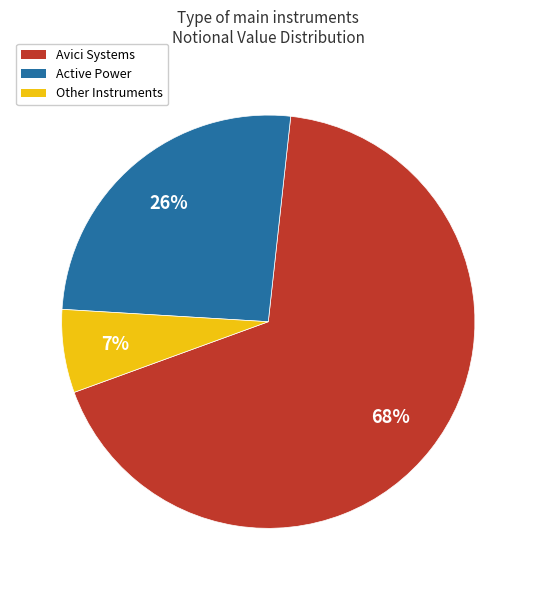

Does any single category account for the majority?

Yes